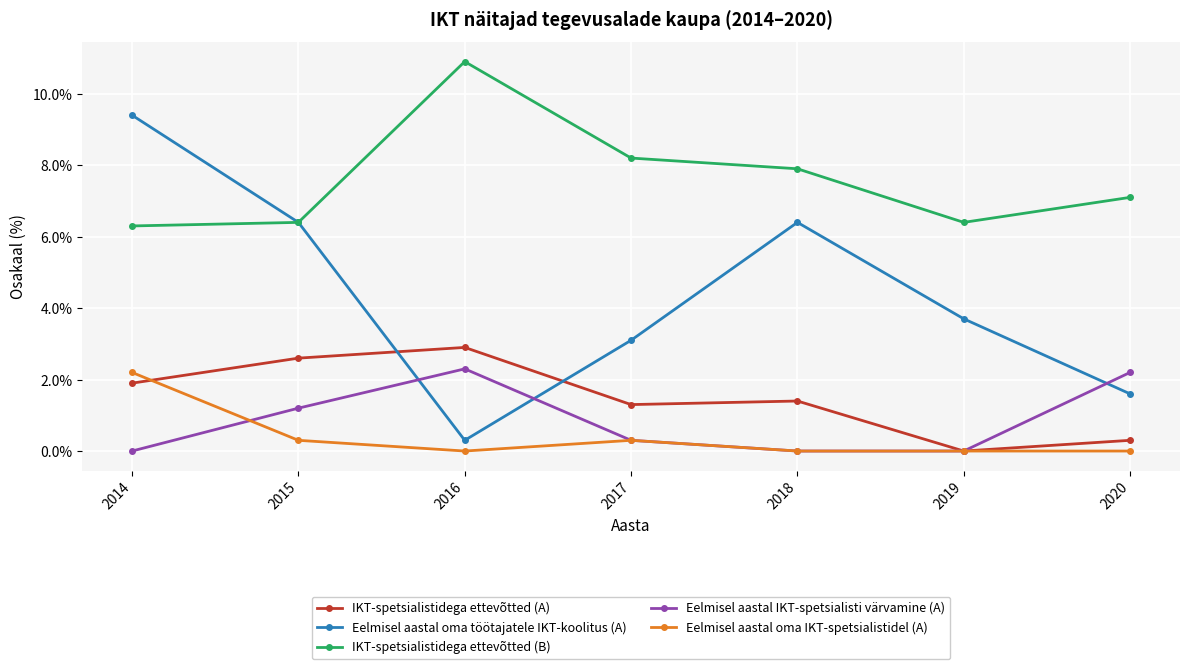

List the series in order of their peak value, lowest first.

Eelmisel aastal oma IKT-spetsialistidel (A), Eelmisel aastal IKT-spetsialisti värvamine (A), IKT-spetsialistidega ettevõtted (A), Eelmisel aastal oma töötajatele IKT-koolitus (A), IKT-spetsialistidega ettevõtted (B)